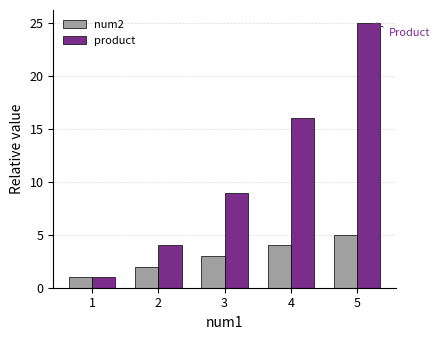

What are all the series names shown in the legend?

num2, product